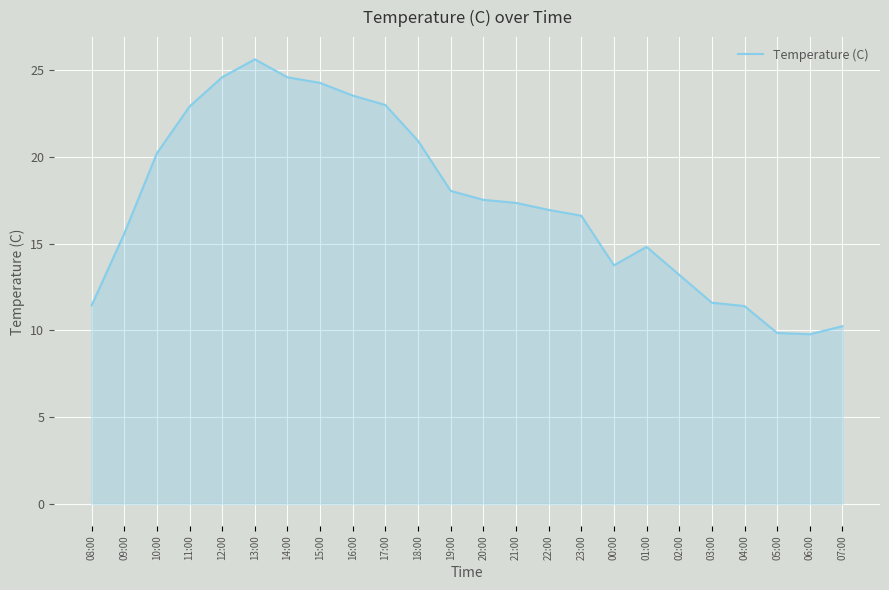

Between 13:00 and 16:00, which is larger?

13:00